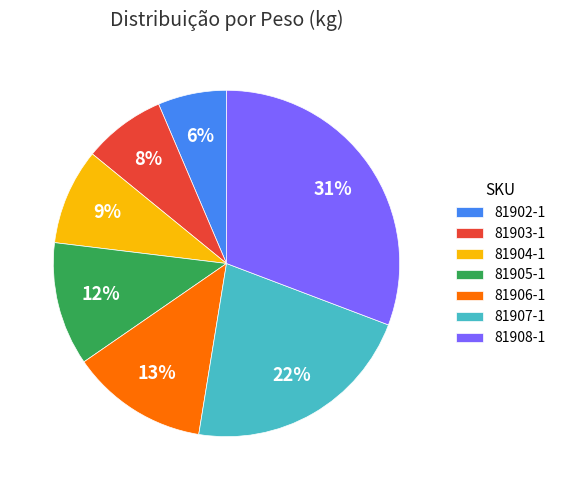

Combined, do 81903-1 and 81906-1 account for over 50%?

No